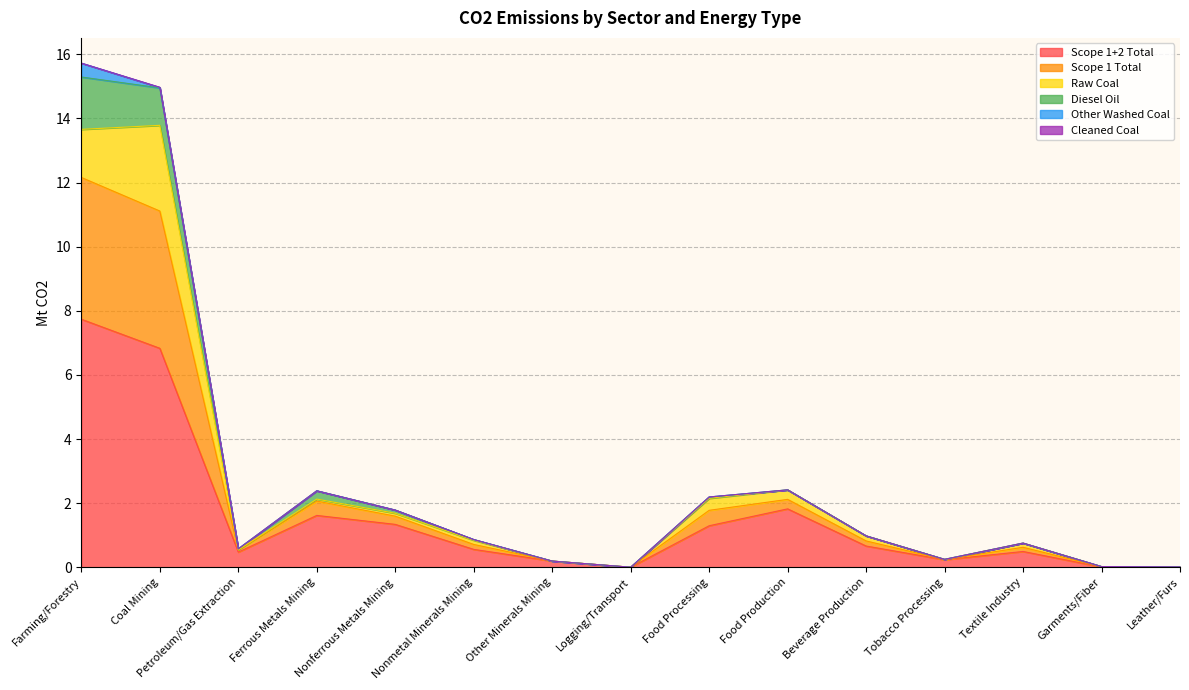

Which category has the highest value in the Scope 1+2 Total series?

Farming/Forestry